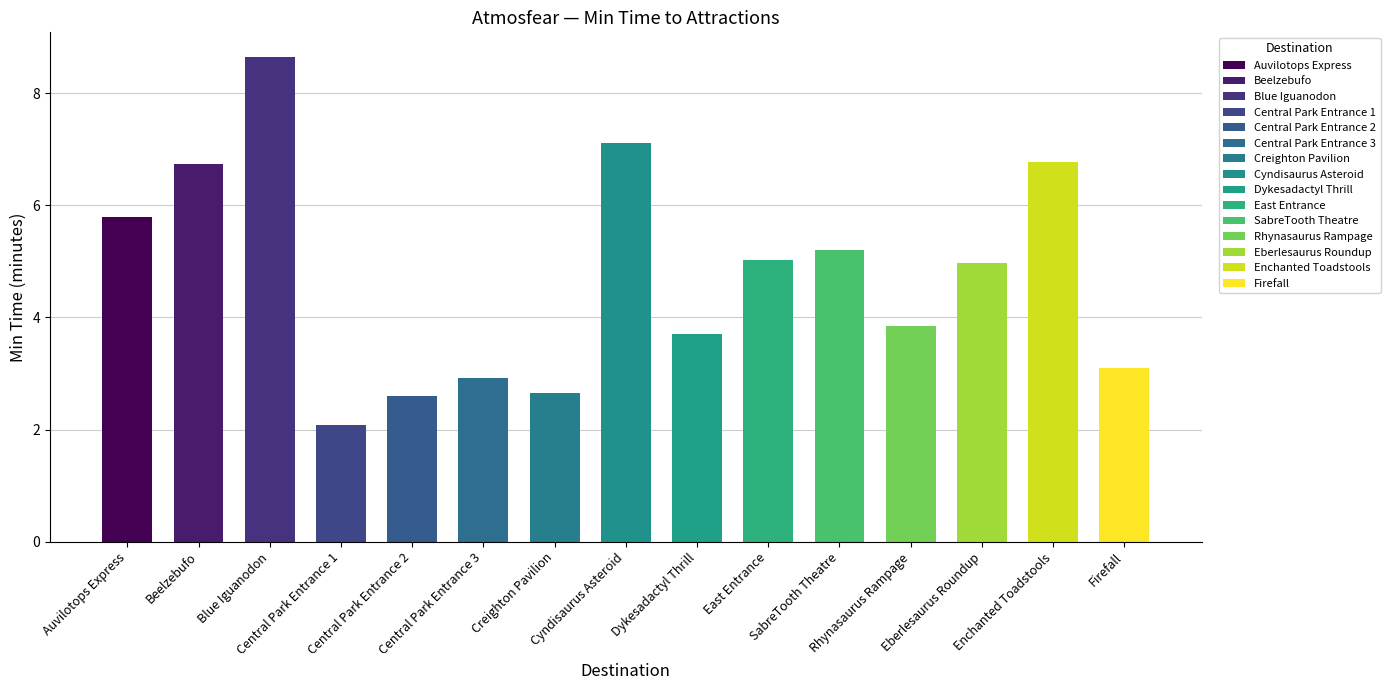

Rank the categories by value from lowest to highest.

Central Park Entrance 1, Central Park Entrance 2, Creighton Pavilion, Central Park Entrance 3, Firefall, Dykesadactyl Thrill, Rhynasaurus Rampage, Eberlesaurus Roundup, East Entrance, SabreTooth Theatre, Auvilotops Express, Beelzebufo, Enchanted Toadstools, Cyndisaurus Asteroid, Blue Iguanodon